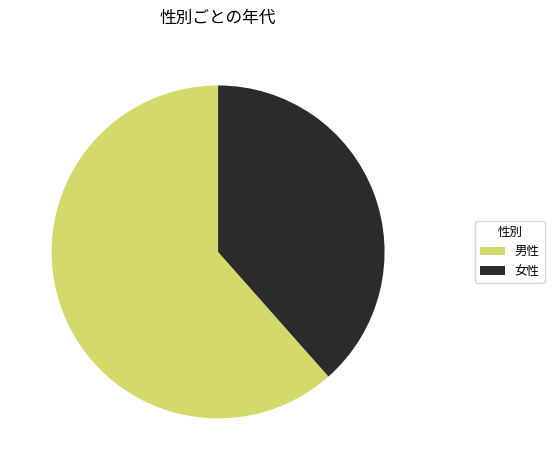

Count the number of slices in the pie.

2